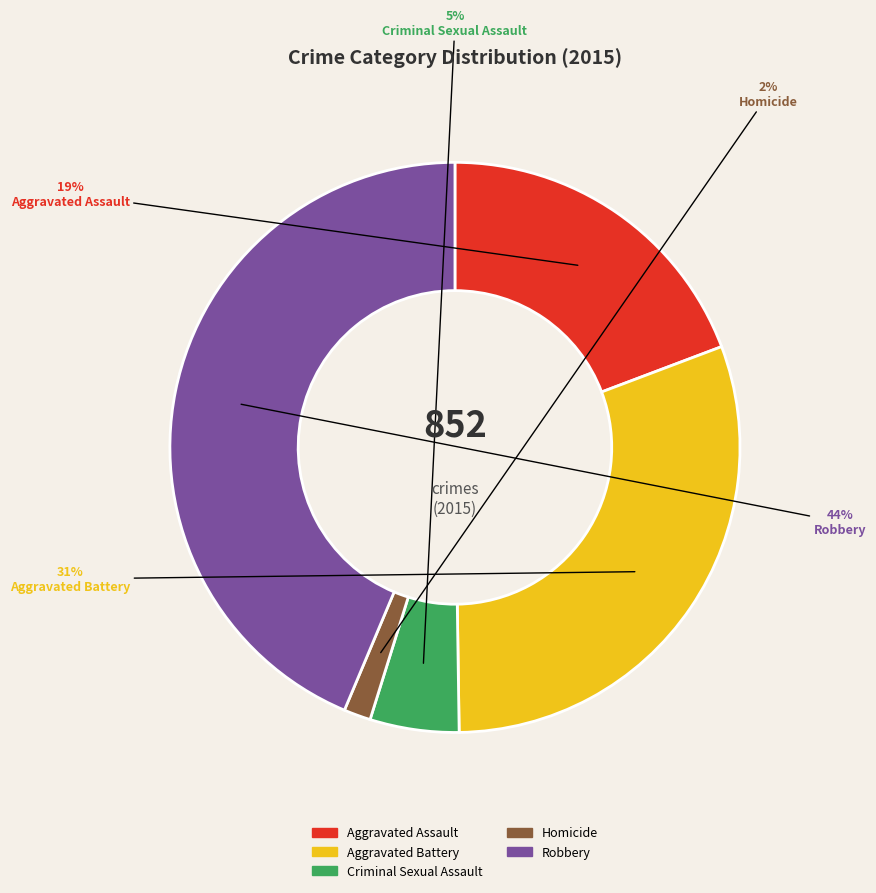

Does Aggravated Assault account for over 50% of the chart?

No